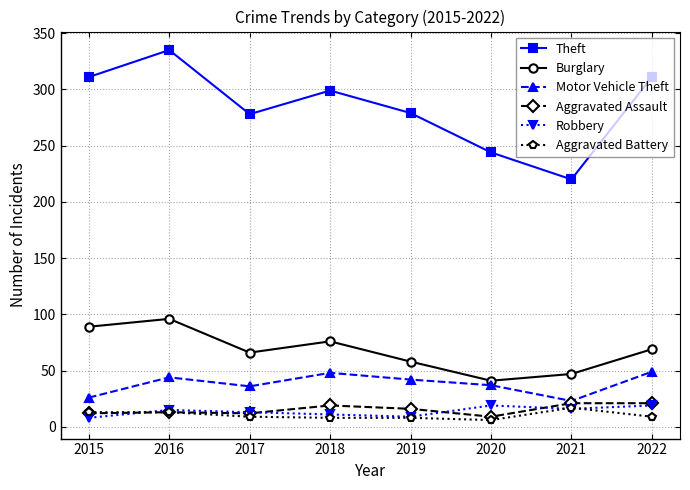

What is the difference between the Theft values at 2021 and 2020?

24